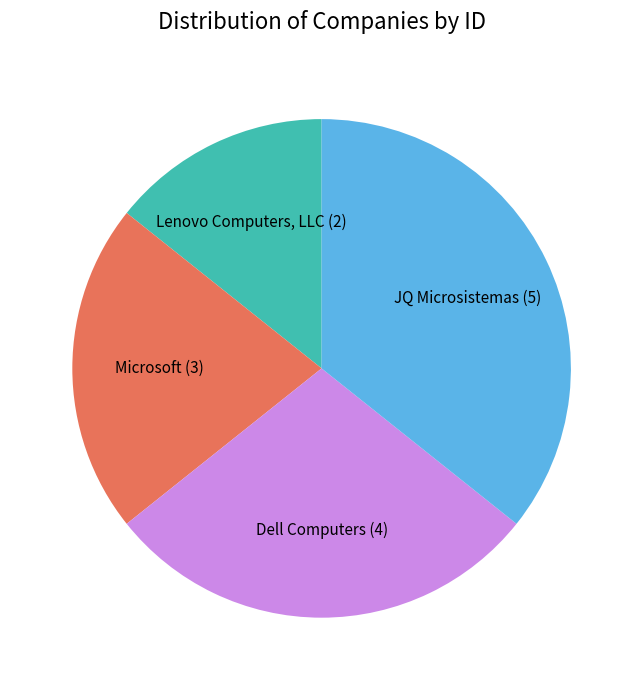

What is the largest slice in the pie chart?

JQ Microsistemas